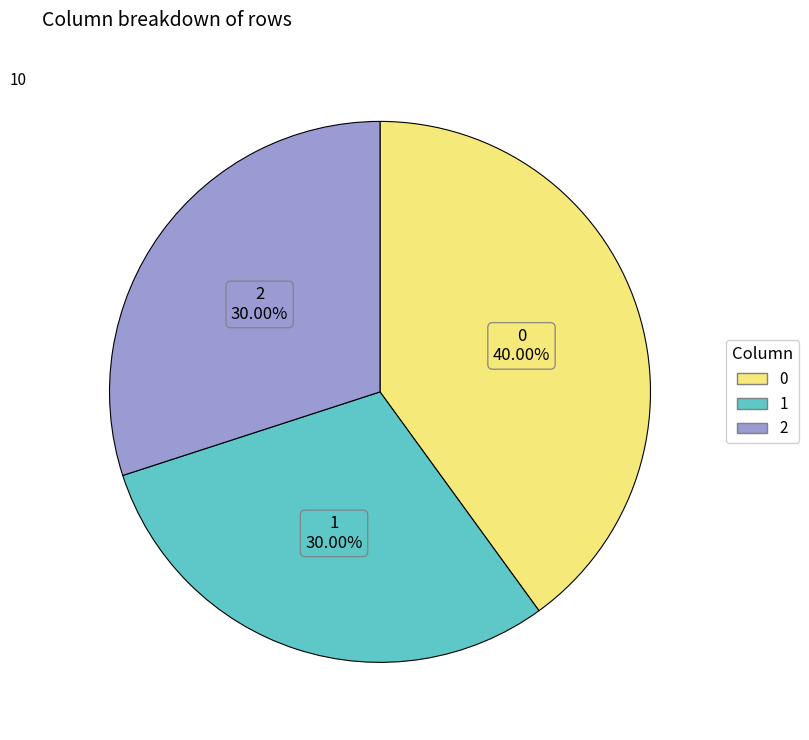

How many slices are in this pie chart?

3